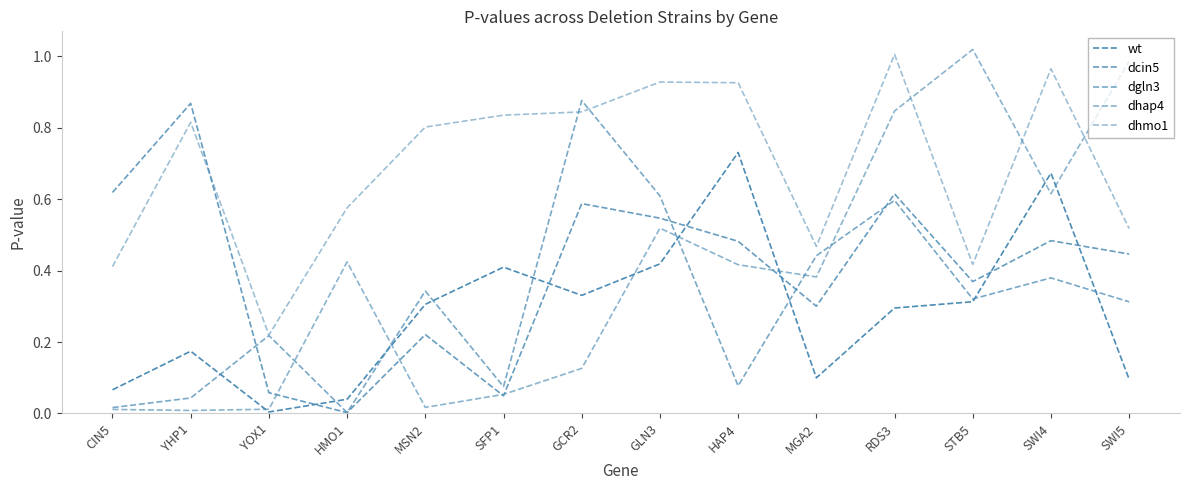

What is the difference between the dhmo1 values at YHP1 and HMO1?

0.2